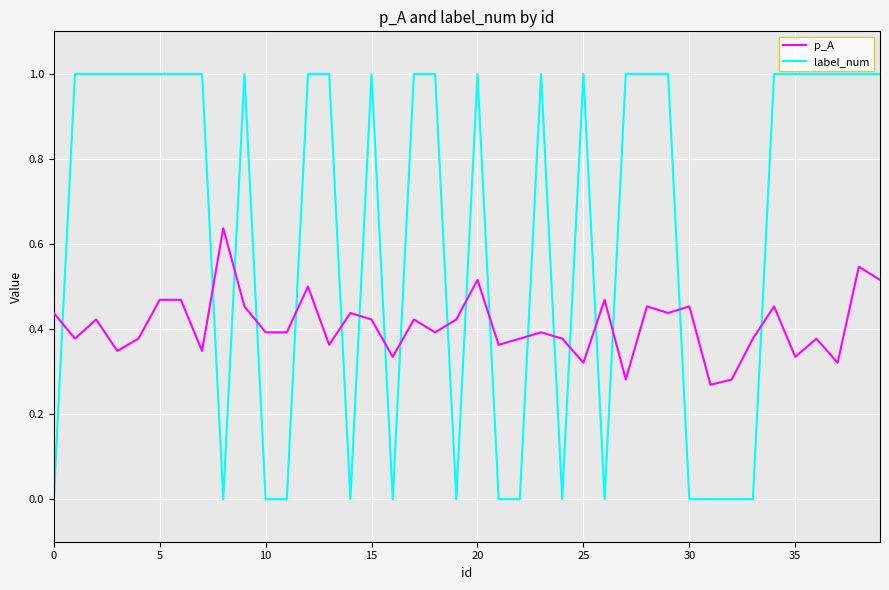

Which series has the widest spread of values?

label_num